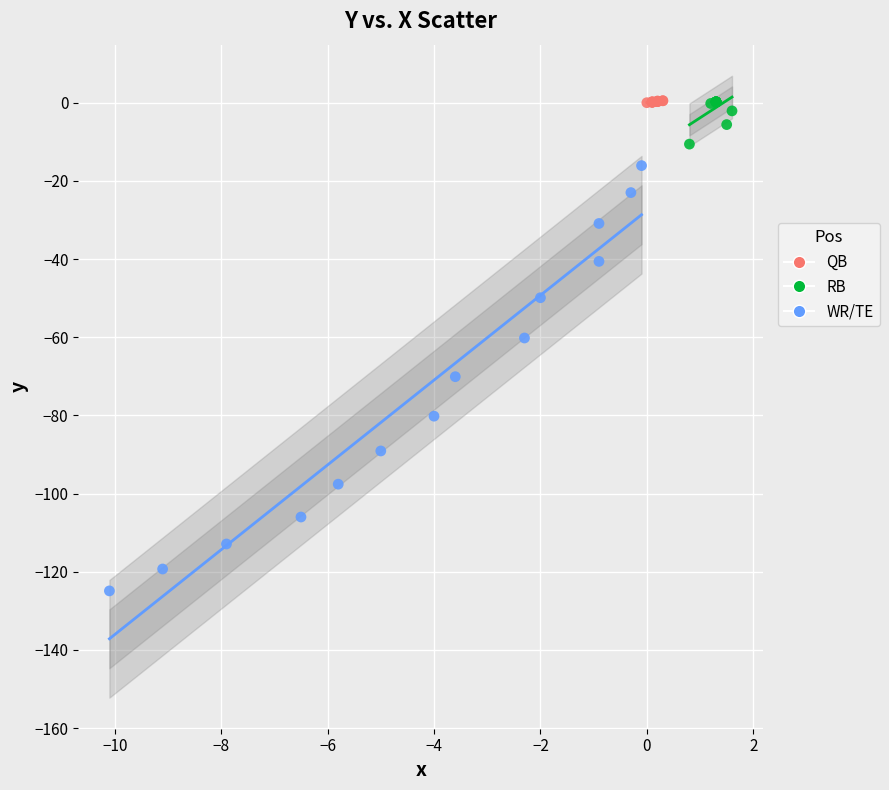

Which series has the widest spread of Y values?

WR/TE